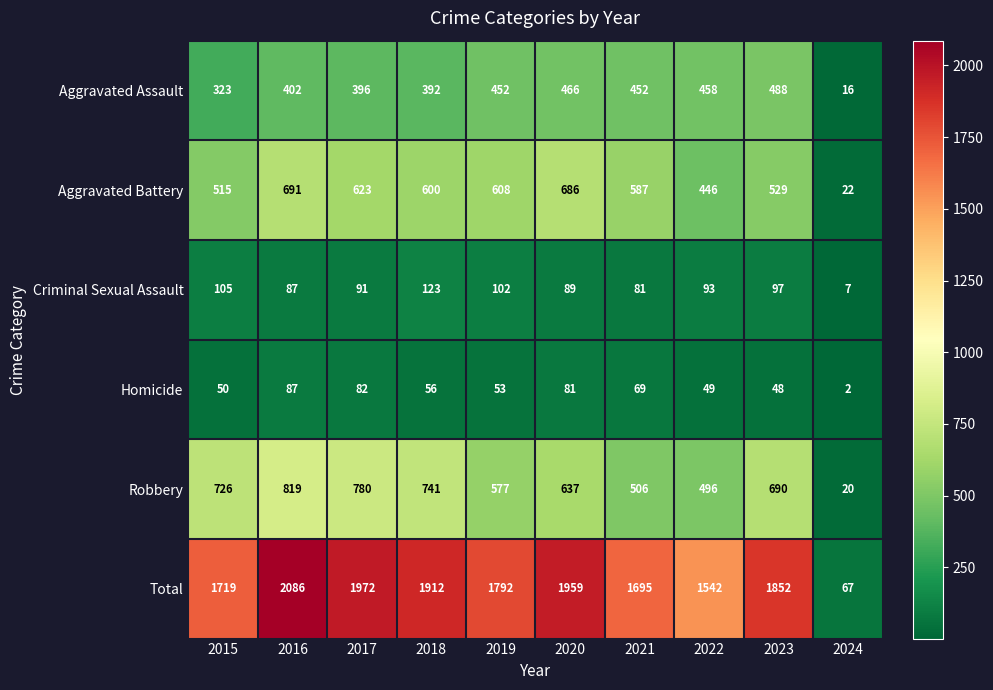

What is the average value of the Criminal Sexual Assault series?

88